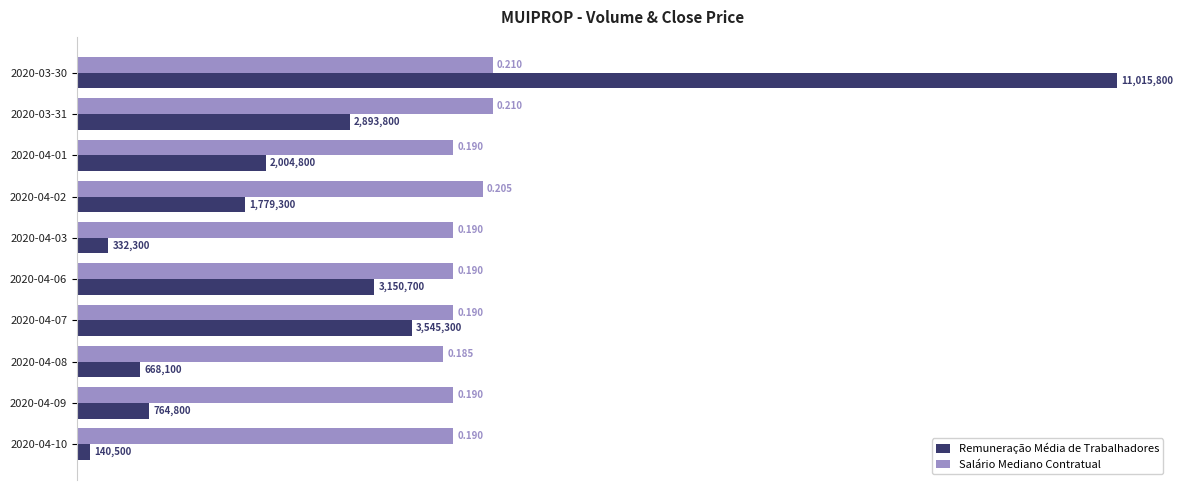

List the series in order of their peak value, highest first.

Remuneração Média de Trabalhadores, Salário Mediano Contratual